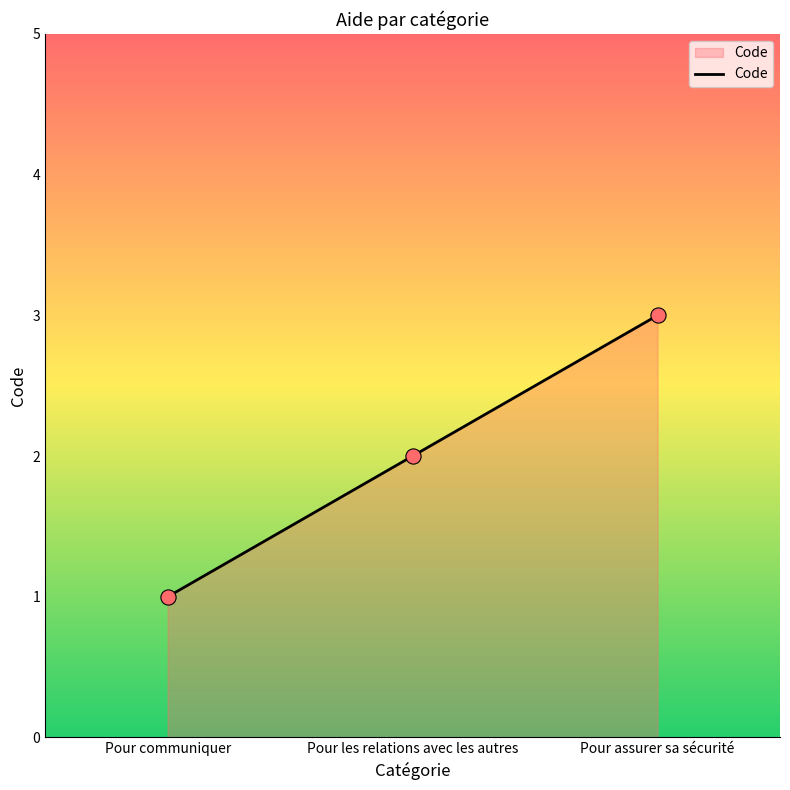

What is the change in value from Pour les relations avec les autres to Pour assurer sa sécurité?

+1